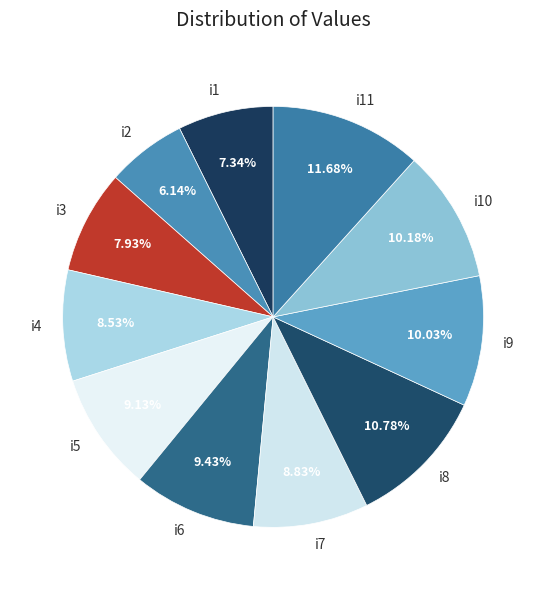

Between i11 and i7, which is larger?

i11